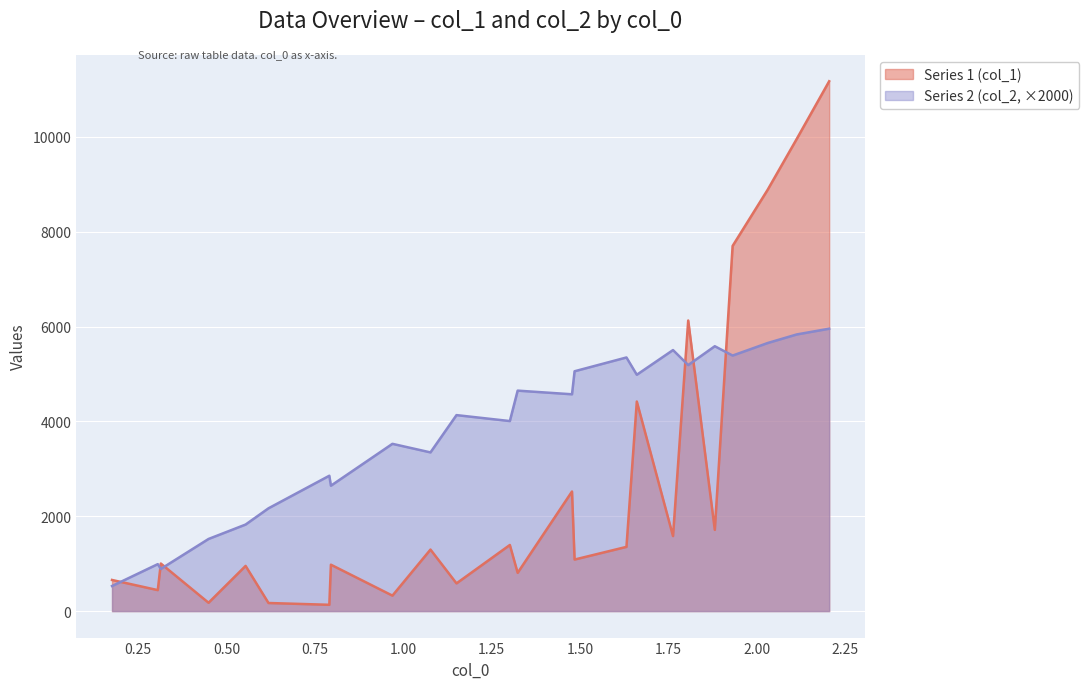

What is the difference between the Series 2 (col_2) values at 6 and 9?

0.3